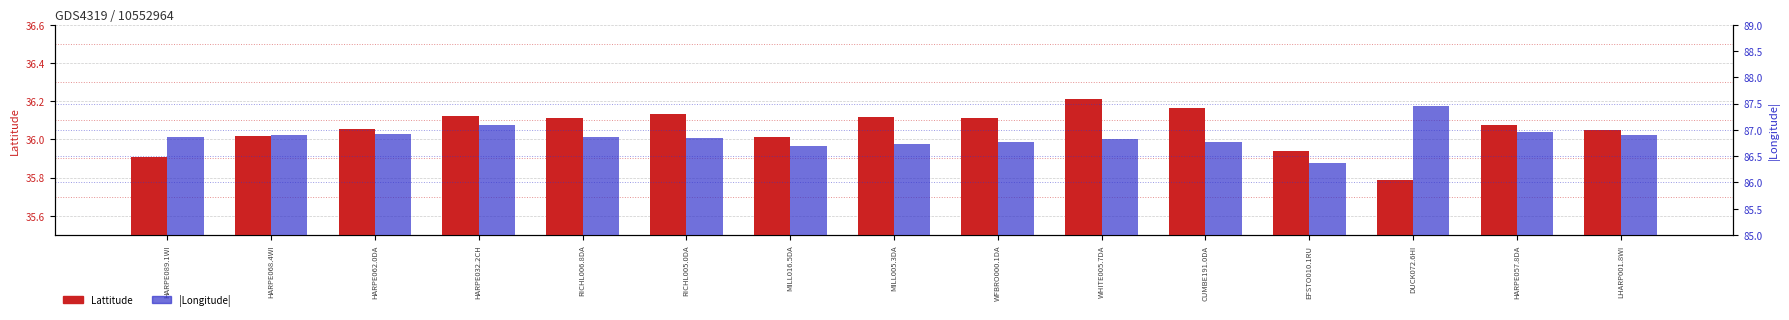

Which series has the largest total across all categories?

Longitude (abs)